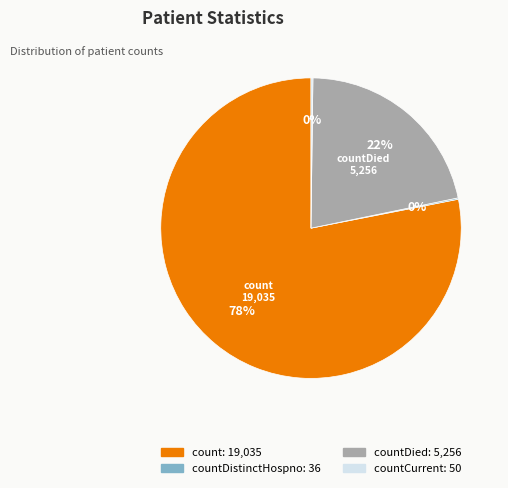

Does any single category account for the majority?

Yes